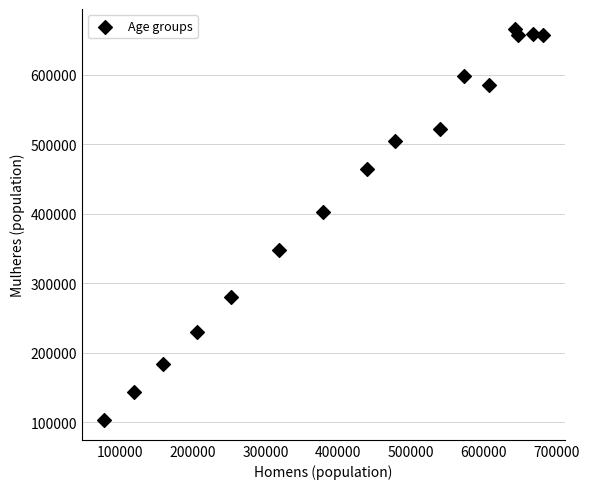

What is the range of Y values (max minus min)?

563606